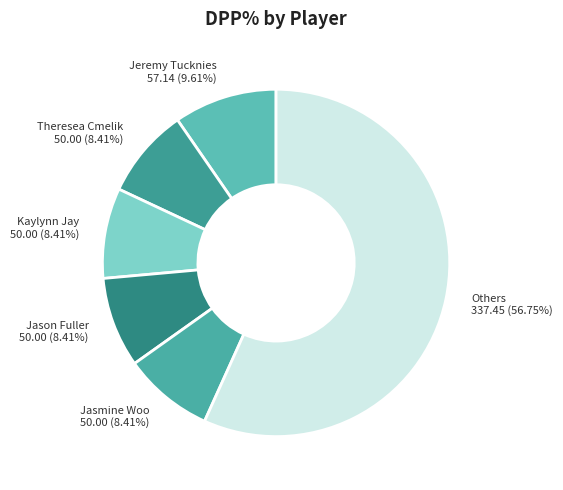

Is there a majority slice in this chart?

Yes